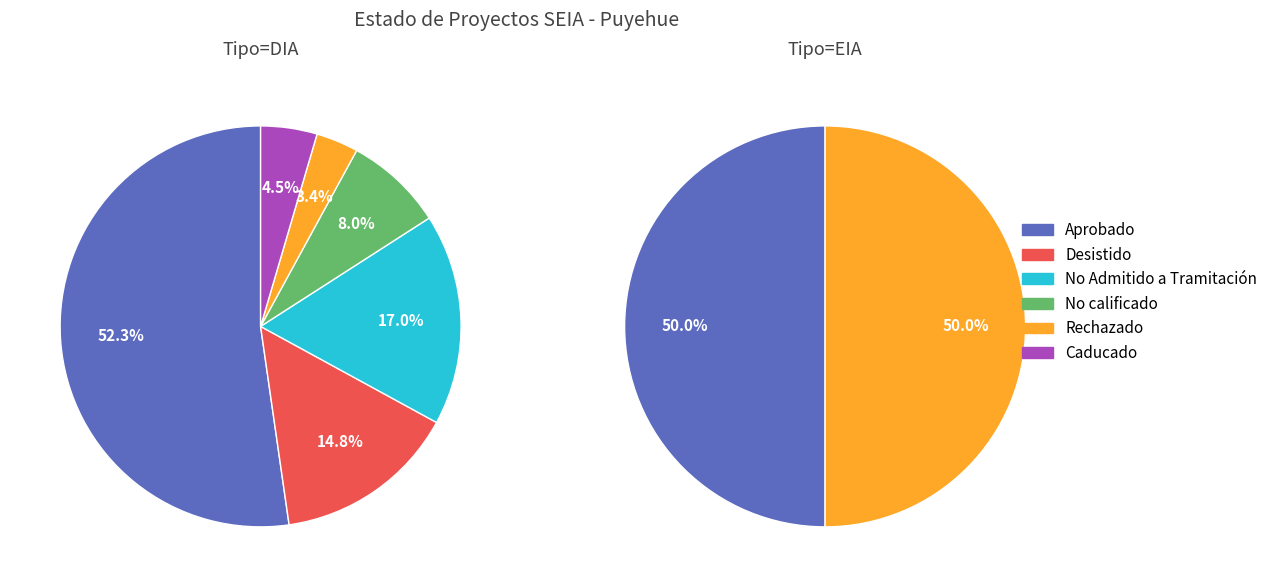

What percentage is NOT represented by No calificado?

92.2%